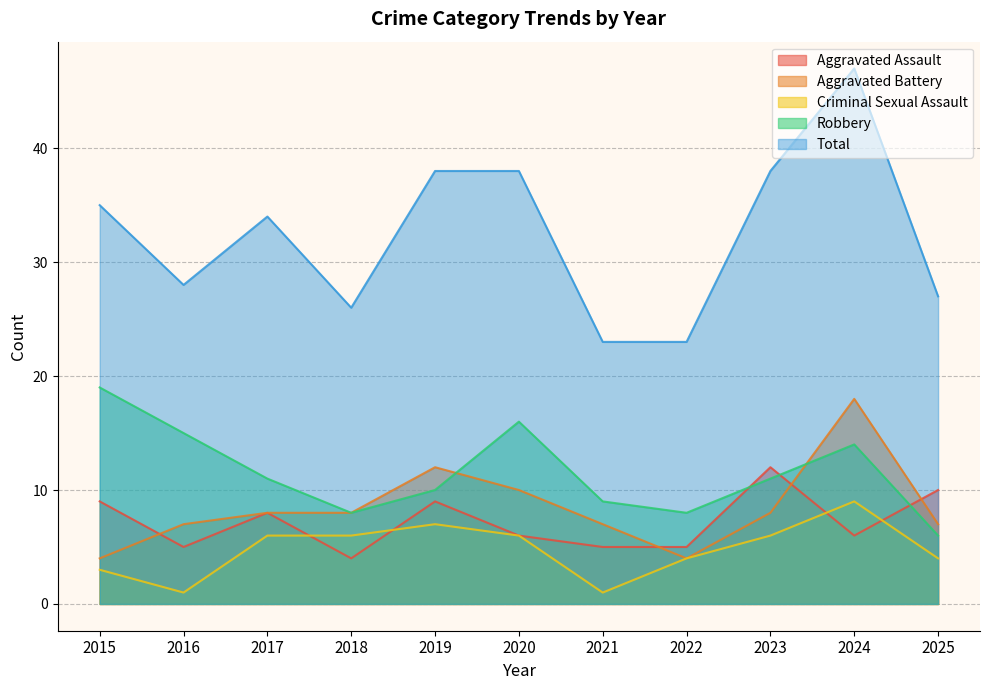

Does the chart display data point markers on the line(s)?

No